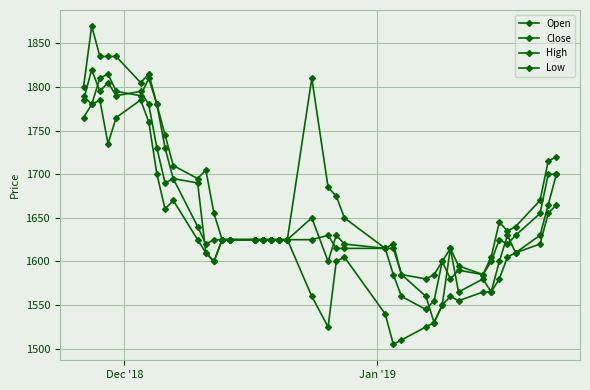

Reading left to right, list all the values displayed in this chart.

Open: 1790	1780	1810	1815	1795	1790	1810	1780	1730	1695	1690	1610	1600	1625	1625	1625	1625	1625	1625	1625	1650	1600	1630	1620	1615	1615	1585	1560	1530	1550	1615	1565	1580	1565	1600	1630	1610	1630	1665	1700
Close: 1785	1820	1795	1805	1790	1795	1780	1730	1690	1695	1640	1620	1625	1625	1625	1625	1625	1625	1625	1625	1625	1630	1615	1615	1615	1585	1560	1545	1555	1600	1580	1590	1585	1600	1625	1620	1630	1655	1700	1700
High: 1800	1870	1835	1835	1835	1805	1815	1780	1745	1710	1695	1705	1655	1625	1625	1625	1625	1625	1625	1625	1810	1685	1675	1650	1615	1620	1585	1580	1585	1600	1615	1595	1585	1605	1645	1635	1640	1670	1715	1720
Low: 1765	1780	1785	1735	1765	1785	1760	1700	1660	1670	1625	1610	1600	1625	1625	1625	1625	1625	1625	1625	1560	1525	1600	1605	1540	1505	1510	1525	1530	1550	1560	1555	1565	1565	1580	1605	1610	1620	1655	1665